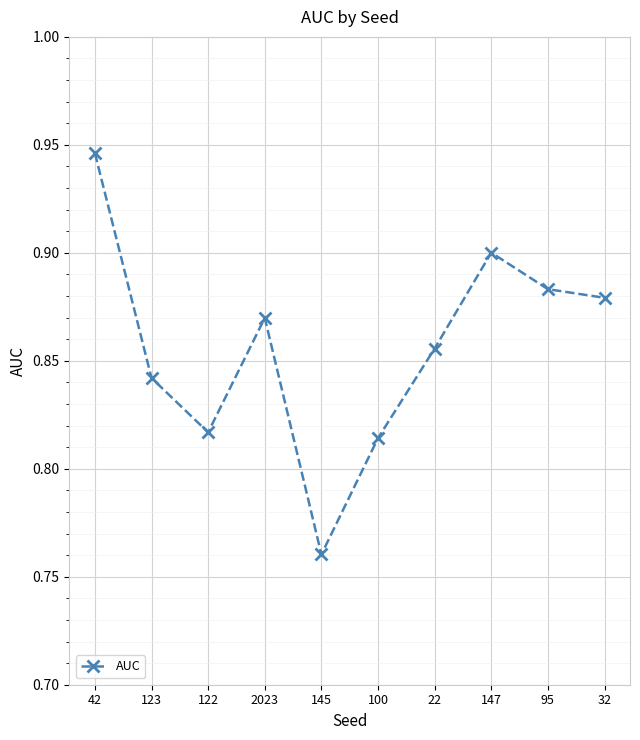

True or false: the data shows 0.9 at 32.

True